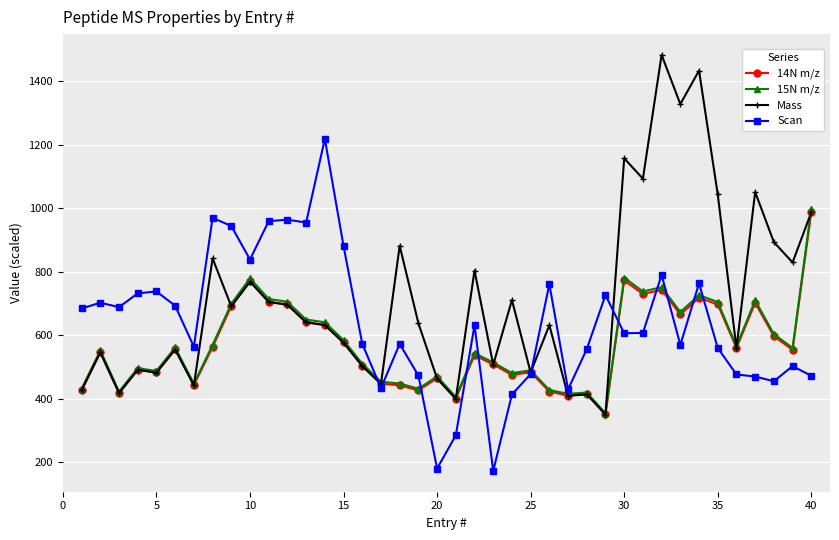

Count the number of data series in this chart.

4